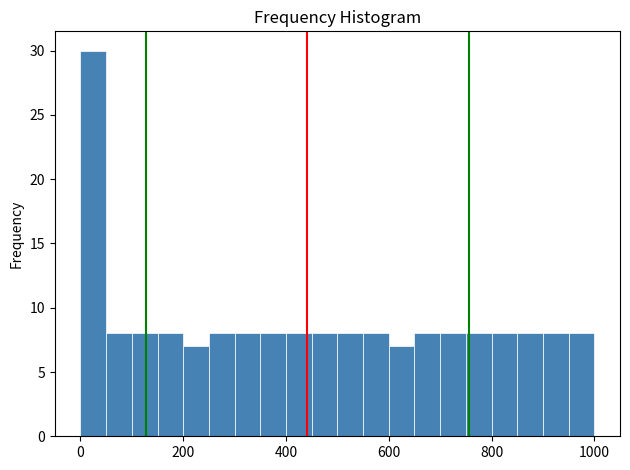

Read against the x-axis, roughly where is the centre of the tallest bar?

20